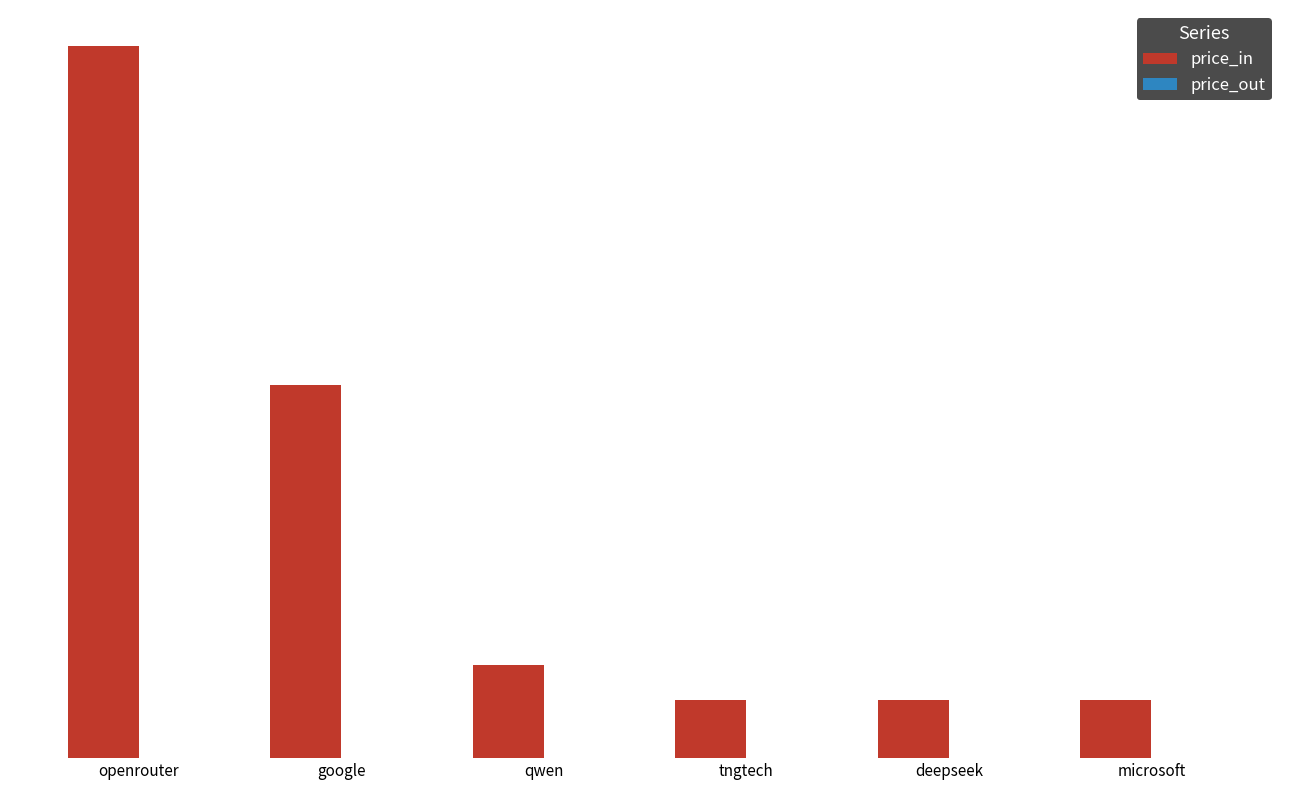

Does the chart contain any negative values?

No